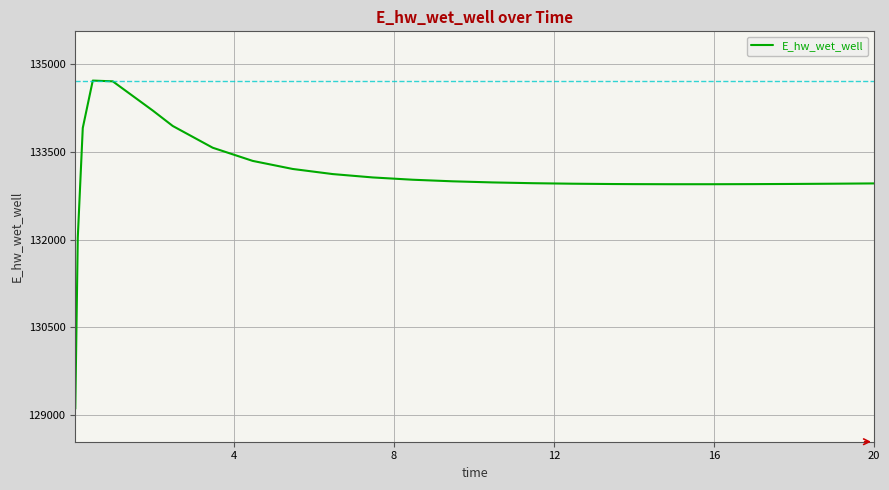

What is the minimum value shown in the chart?

129103.6